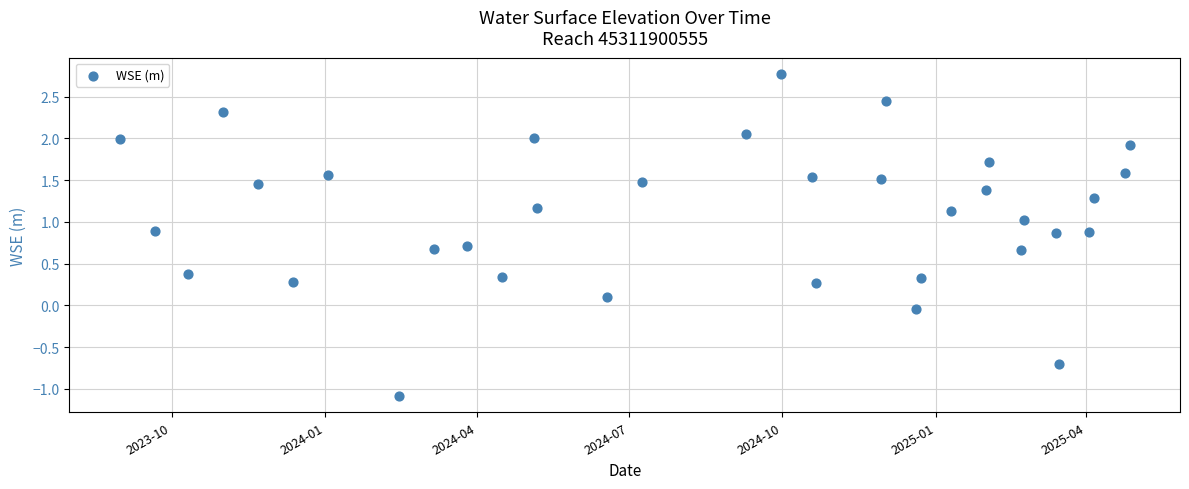

What is the range of Y values (max minus min)?

3.9